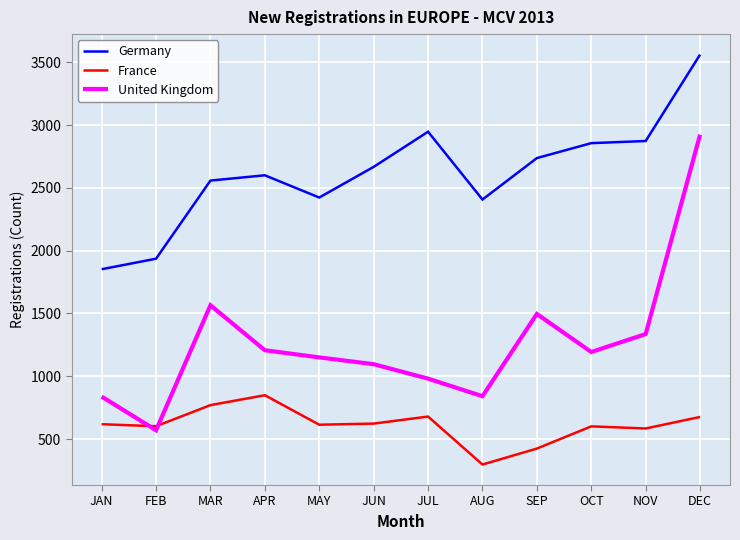

At JAN, list the series in order from largest to smallest.

Germany, United Kingdom, France